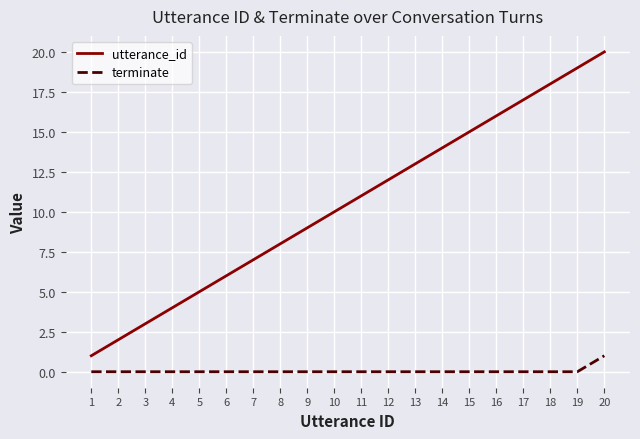

At which category does the chart reach its peak across all series?

20